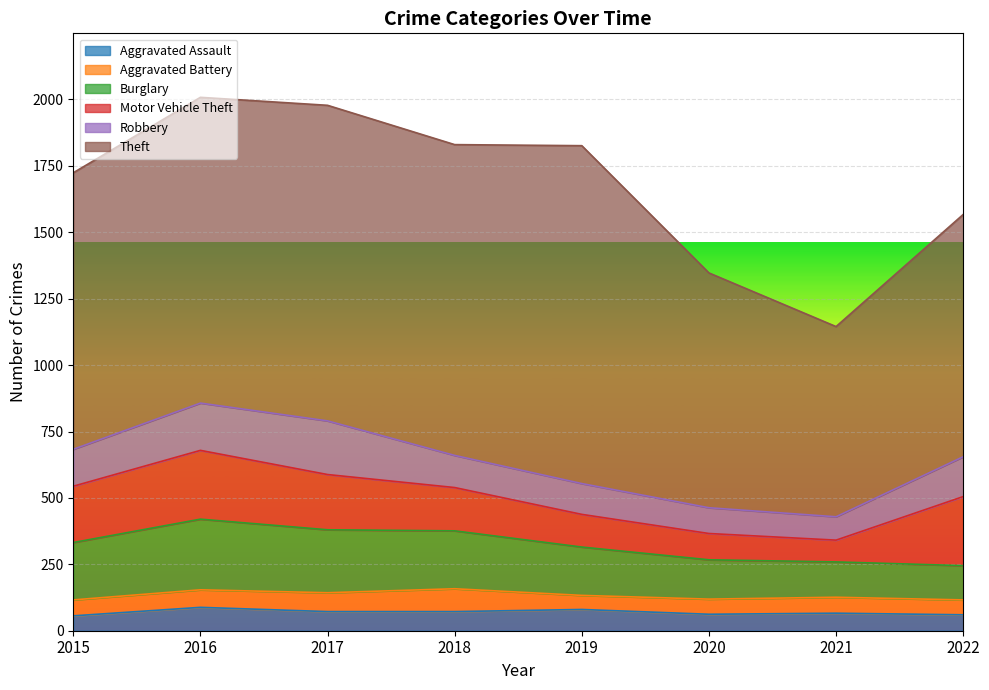

What is the difference between the second highest and second lowest values in the Aggravated Assault series?

20